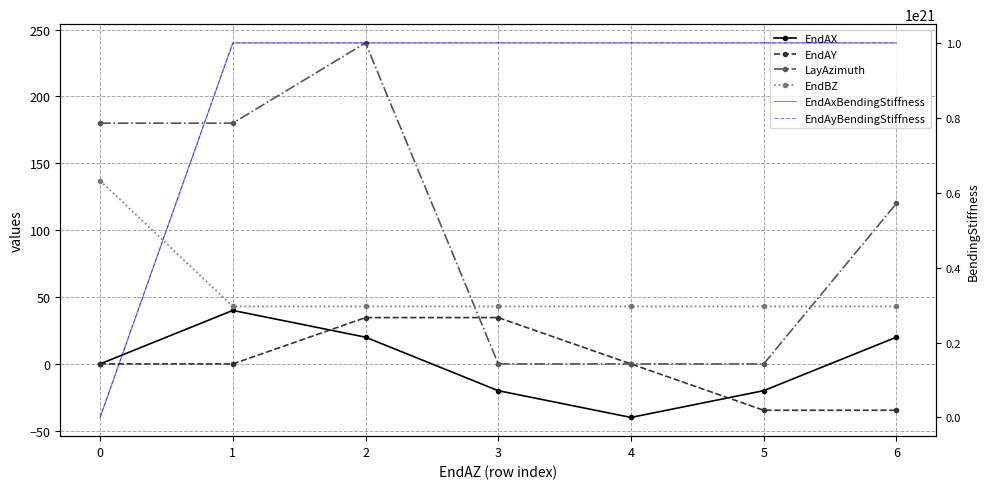

How many positive values does the LayAzimuth series have?

4